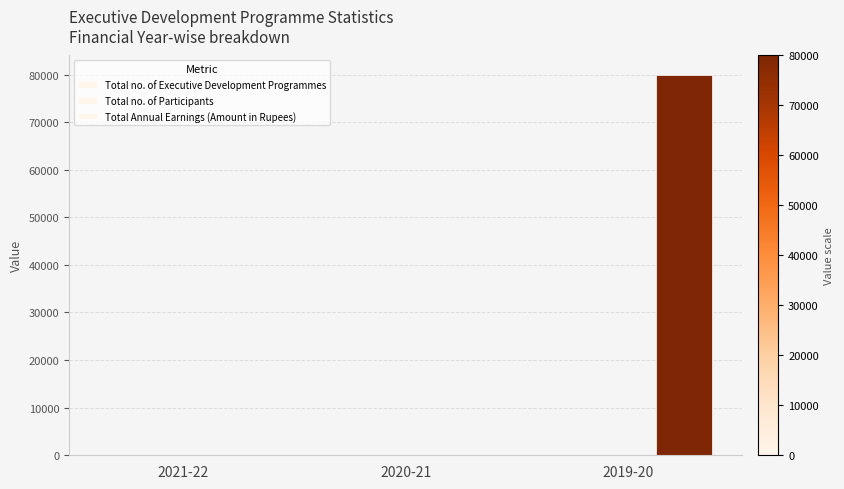

How many groups of bars are there?

3